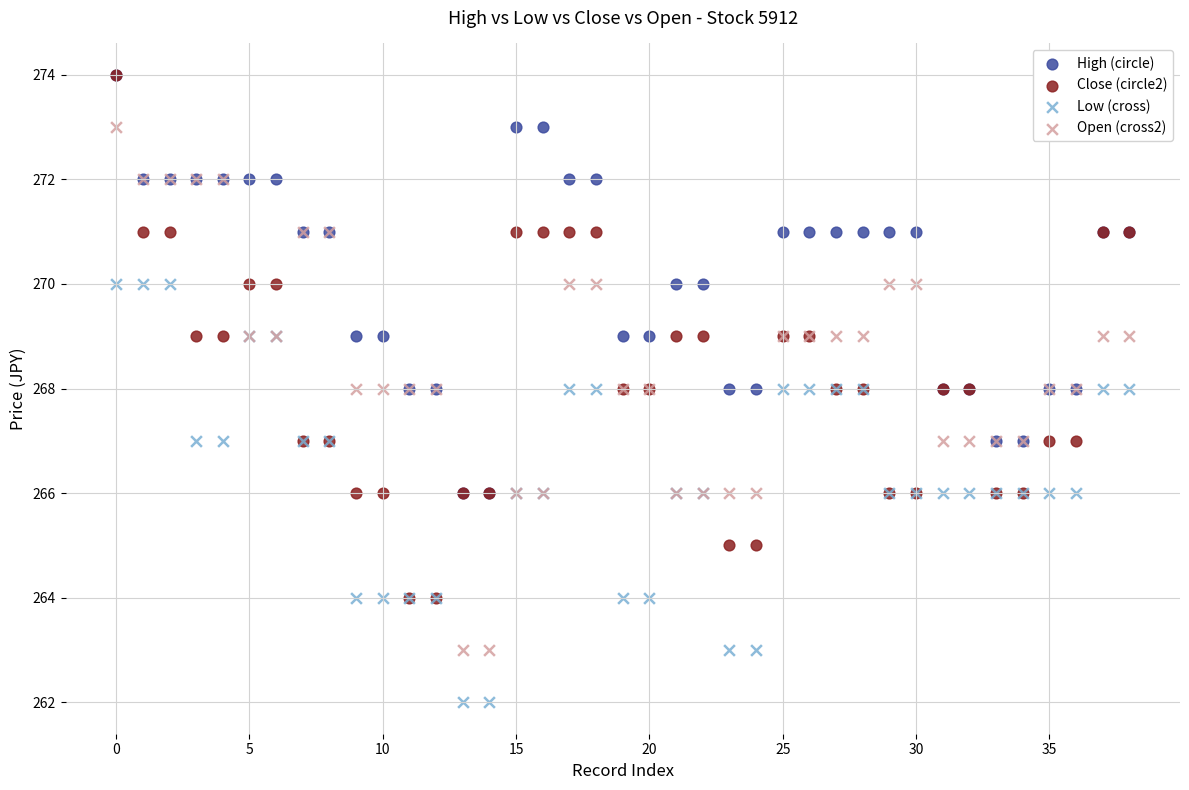

What are all the series names shown in the legend?

High (circle), Close (circle2), Low (cross), Open (cross2)